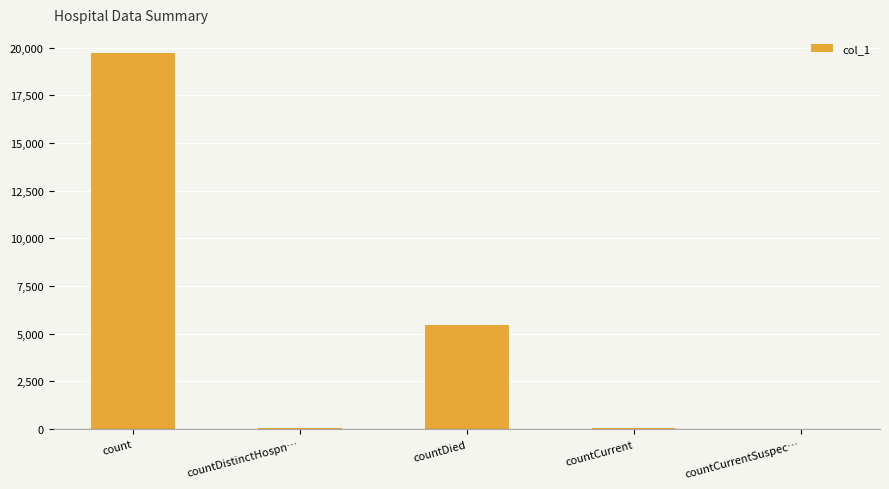

Where is the data nearest to the value 9864?

countDied